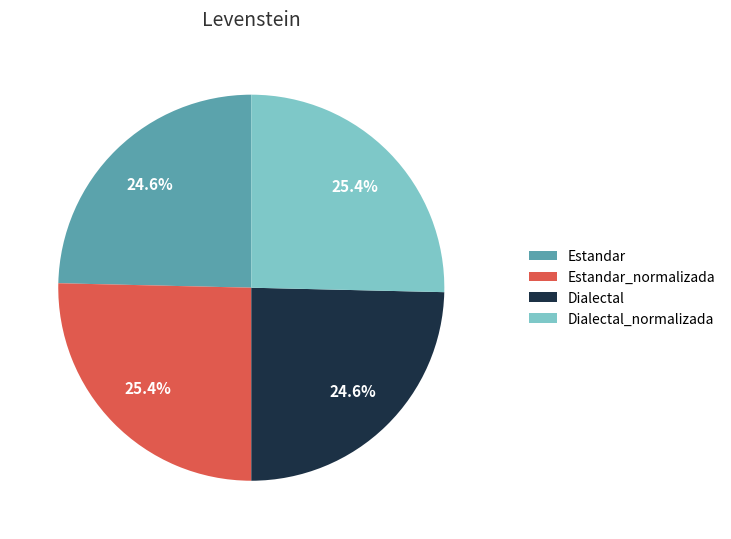

True or false: Estandar accounts for 25% of the total.

True